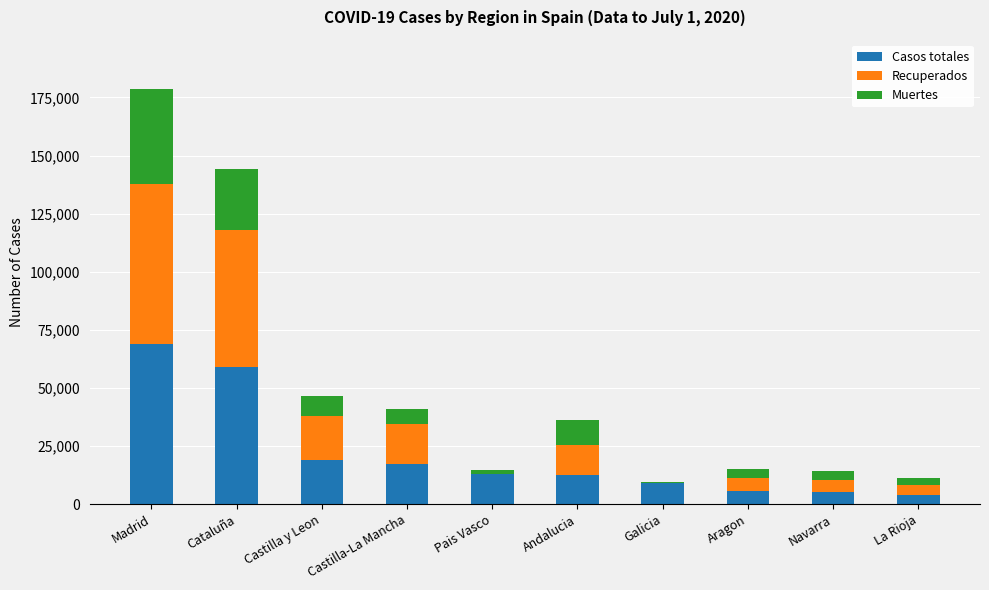

What is the total value across all series at Andalucia?

36029